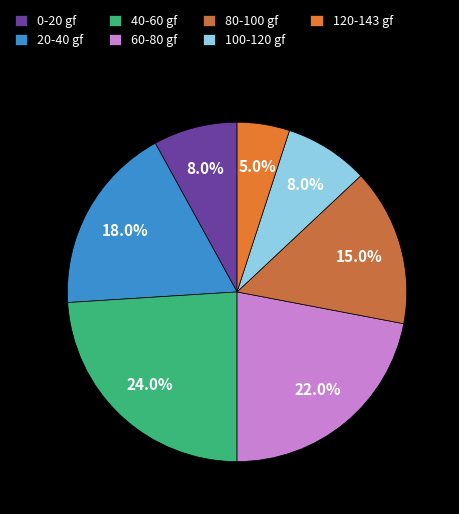

To the nearest percent, what is the average slice percentage?

14%